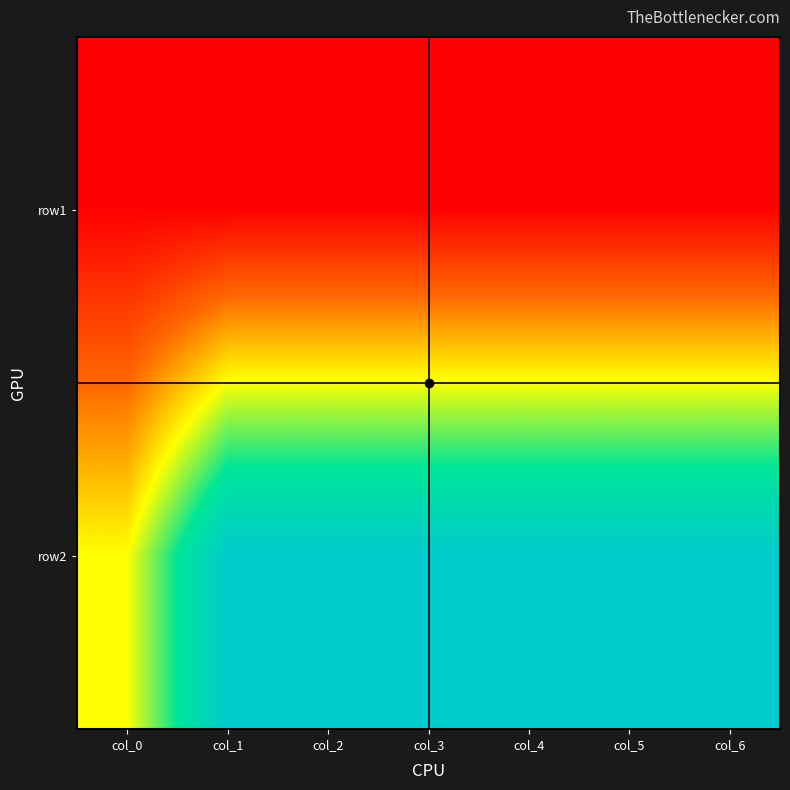

Count the number of data series in this chart.

2